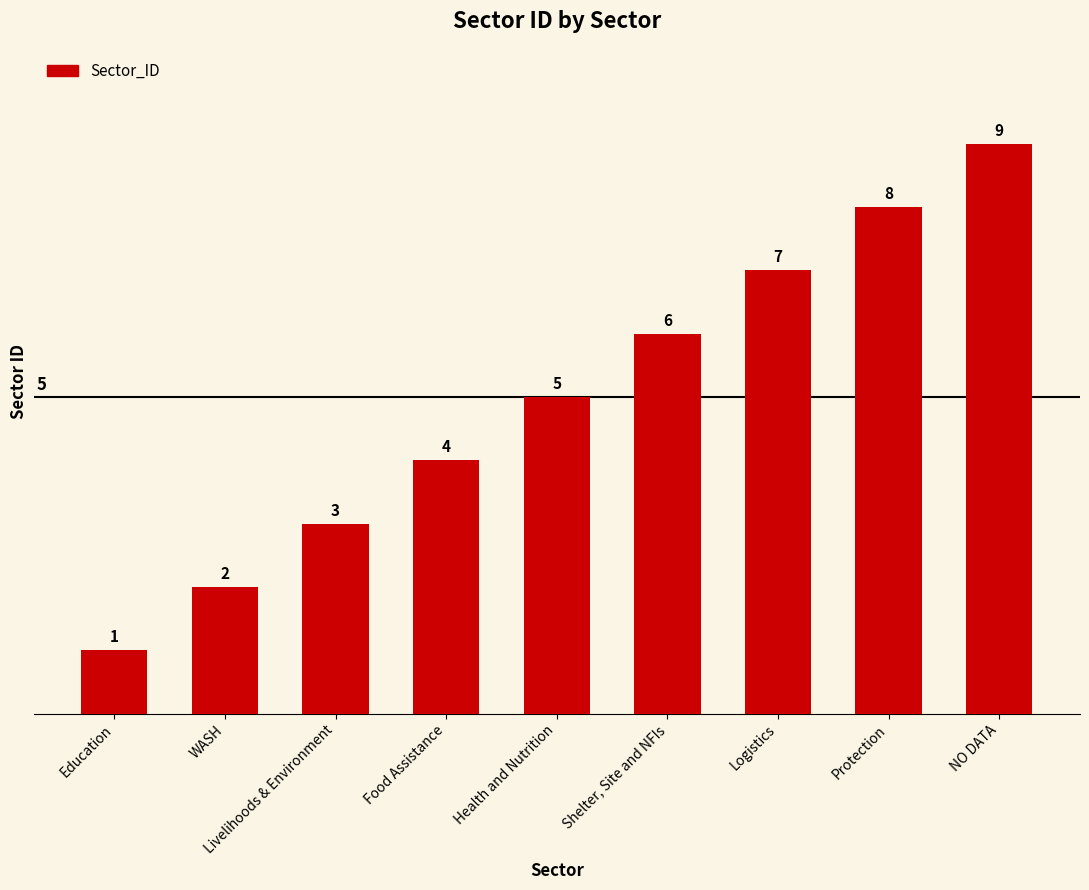

Reading right to left, what are all the values shown in this chart?

NO DATA=9	Protection=8	Logistics=7	Shelter, Site and NFIs=6	Health and Nutrition=5	Food Assistance=4	Livelihoods & Environment=3	WASH=2	Education=1